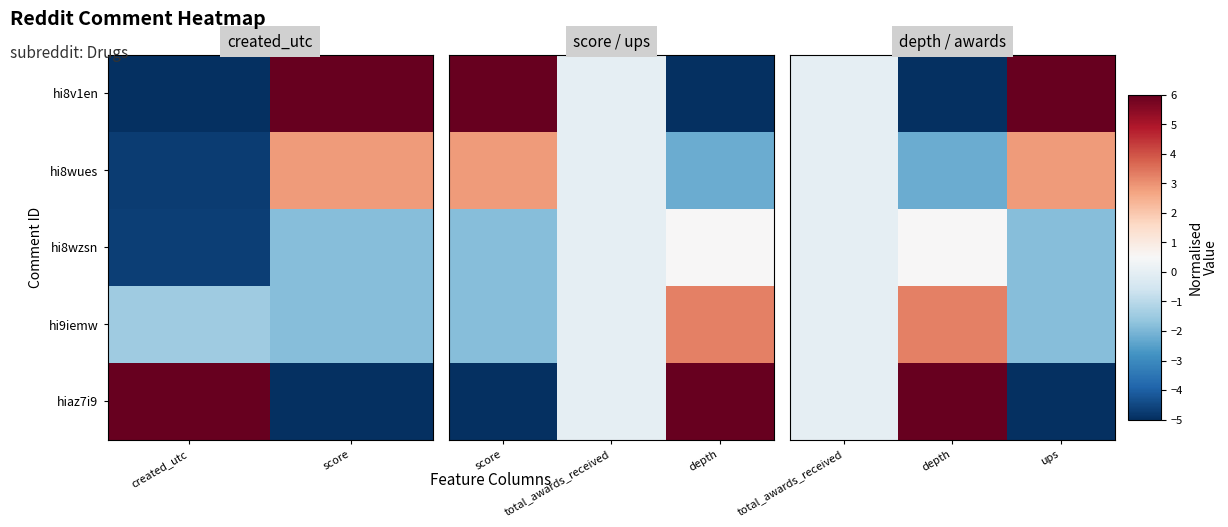

What is the spread (max minus min) of values at ups?

11.0